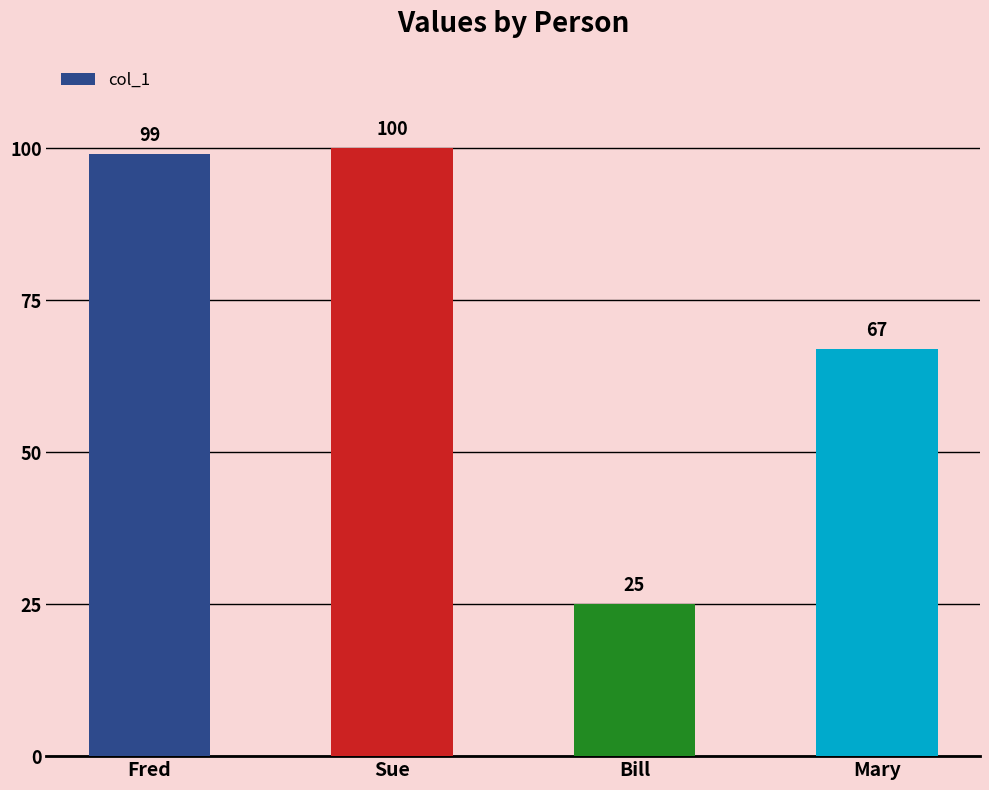

What position from the right is Sue?

3